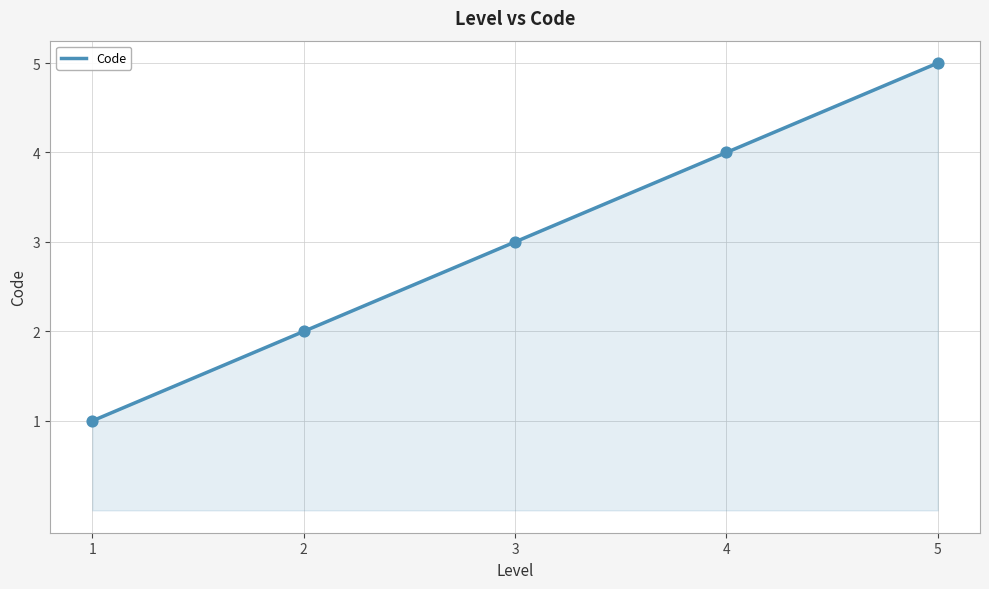

What is the change in value from 1 to 5?

+4